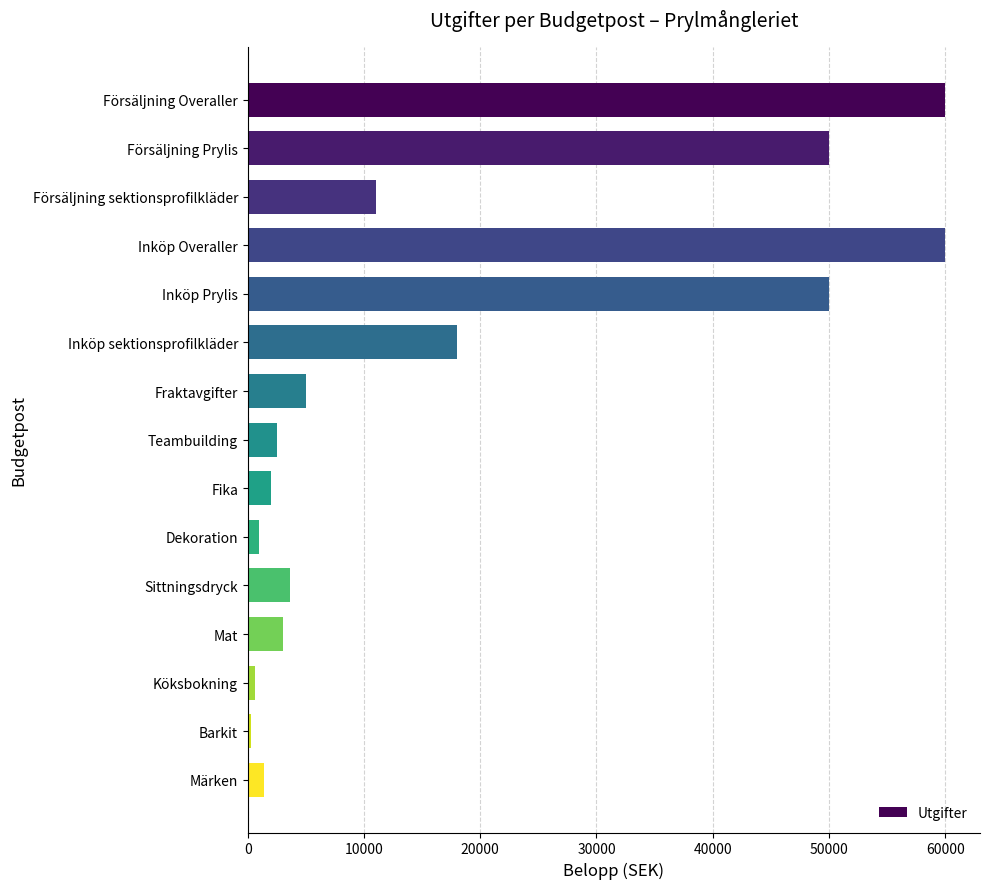

What is the change in value from Försäljning sektionsprofilkläder to Teambuilding?

-8500